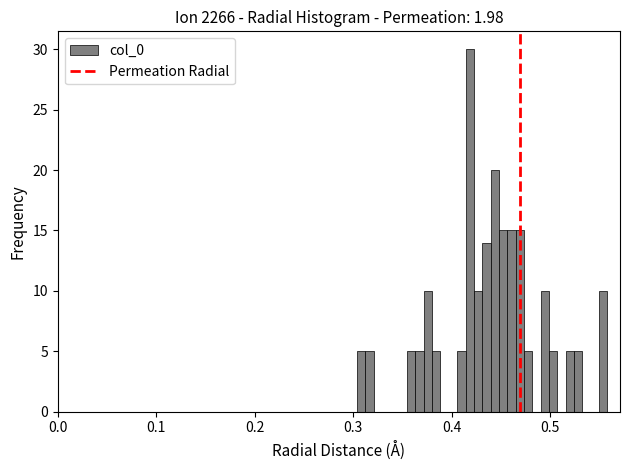

Around what value on the x-axis is the tallest bar? Give the approximate position of its centre, as read against the axis.

0.42